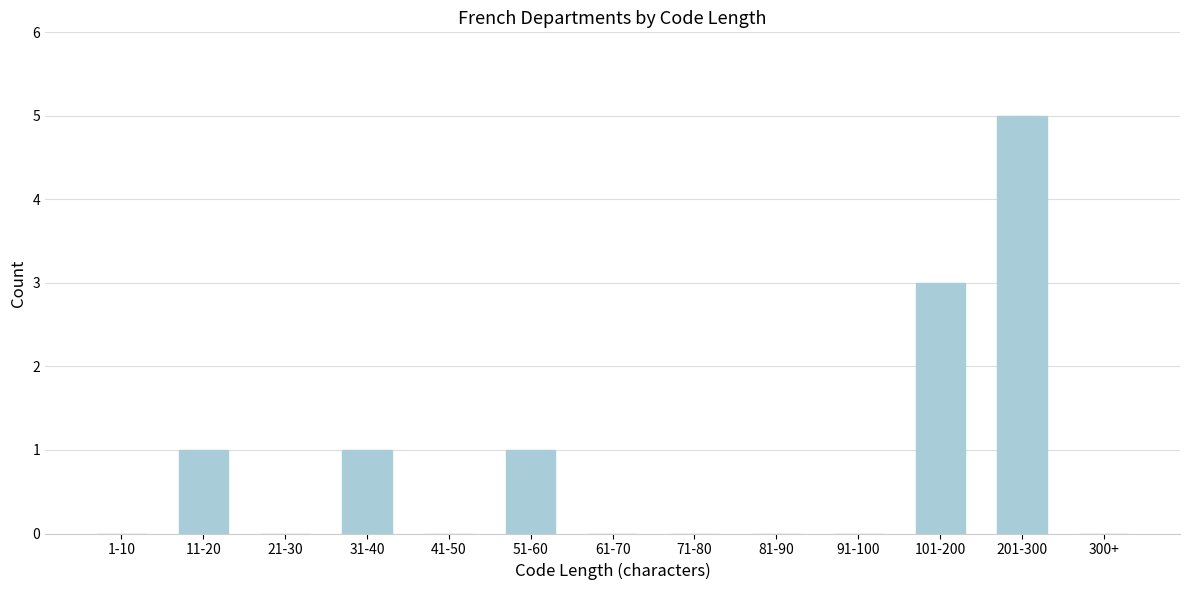

Reading left to right, transcribe all the data shown in this chart.

1-10=0	11-20=1	21-30=0	31-40=1	41-50=0	51-60=1	61-70=0	71-80=0	81-90=0	91-100=0	101-200=3	201-300=5	300+=0